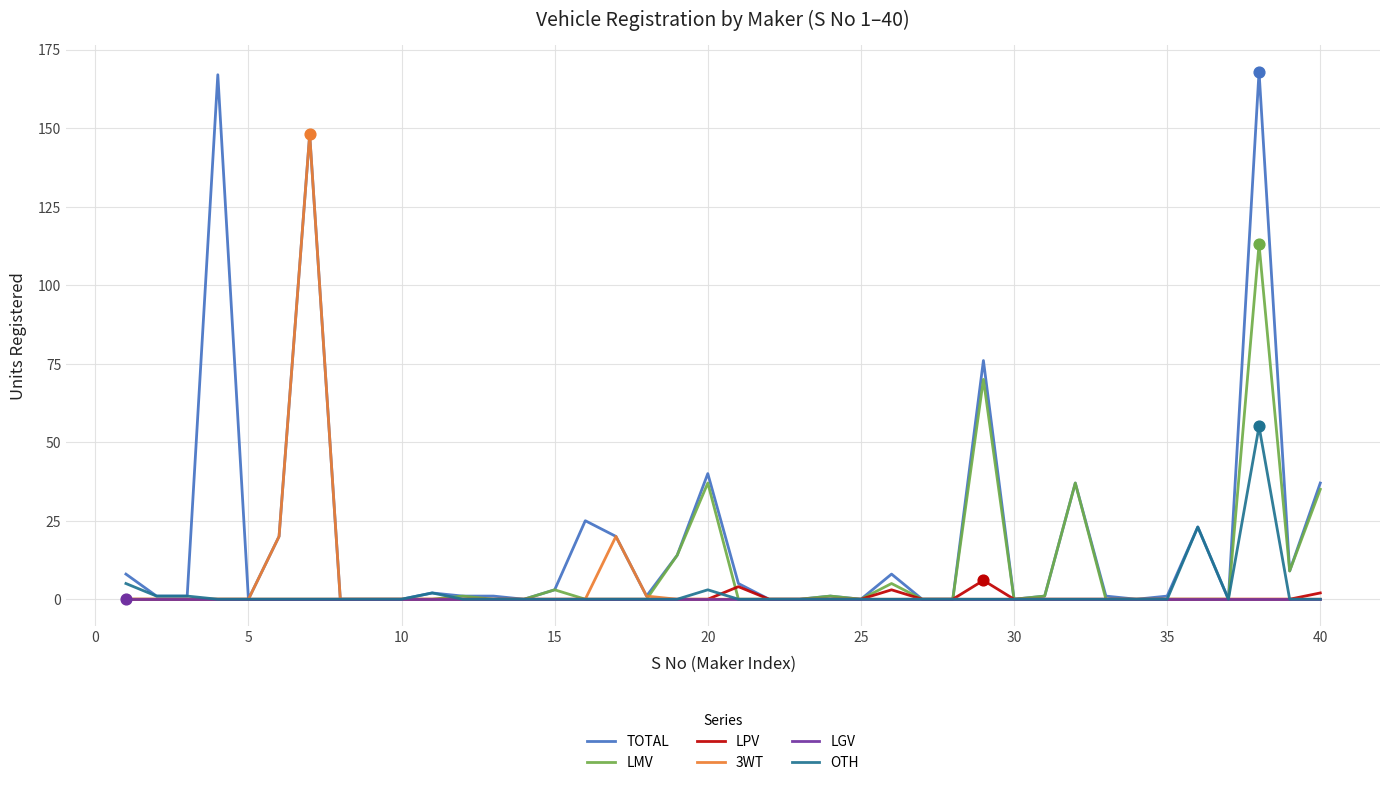

Which series has the largest range (max minus min)?

TOTAL